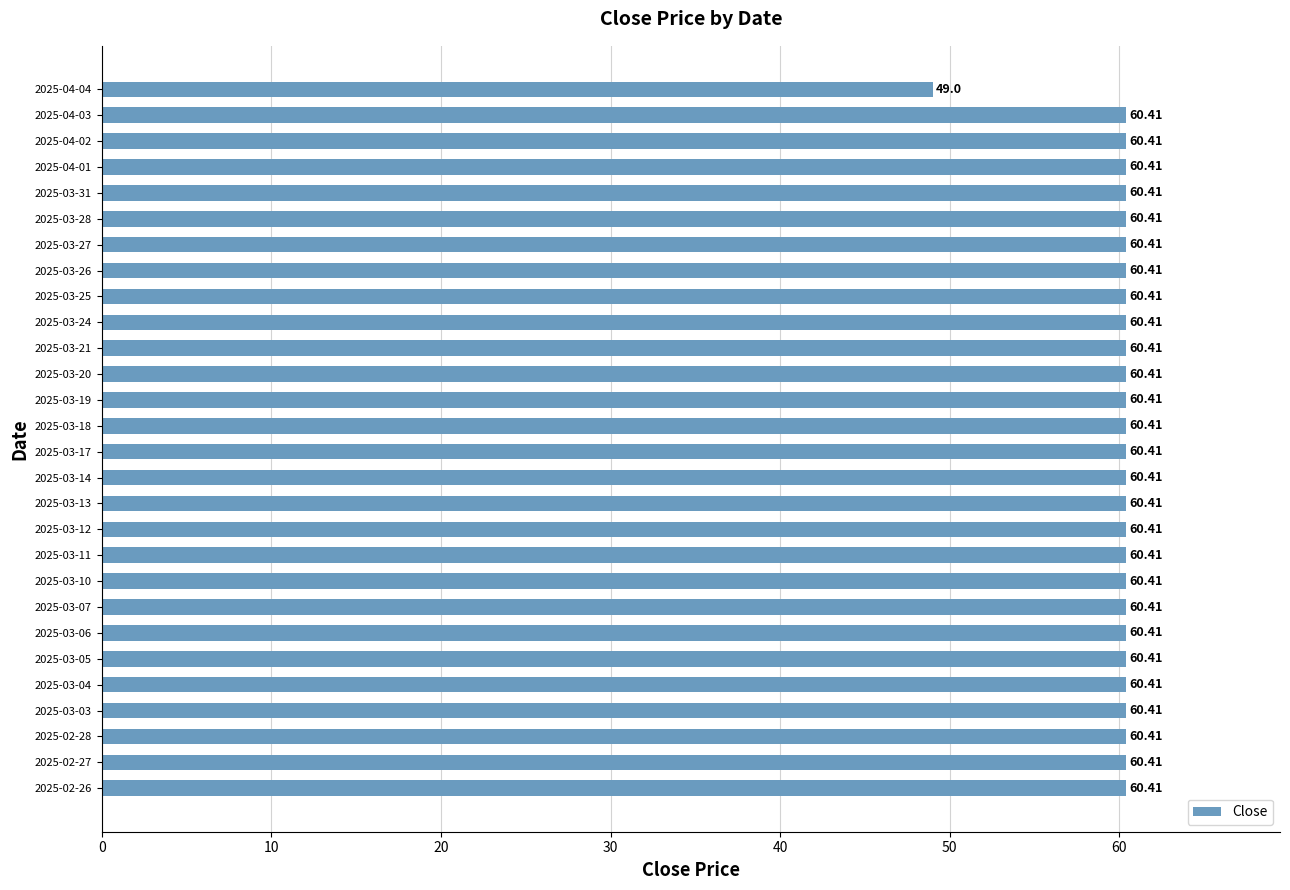

What is the average value?

60.0